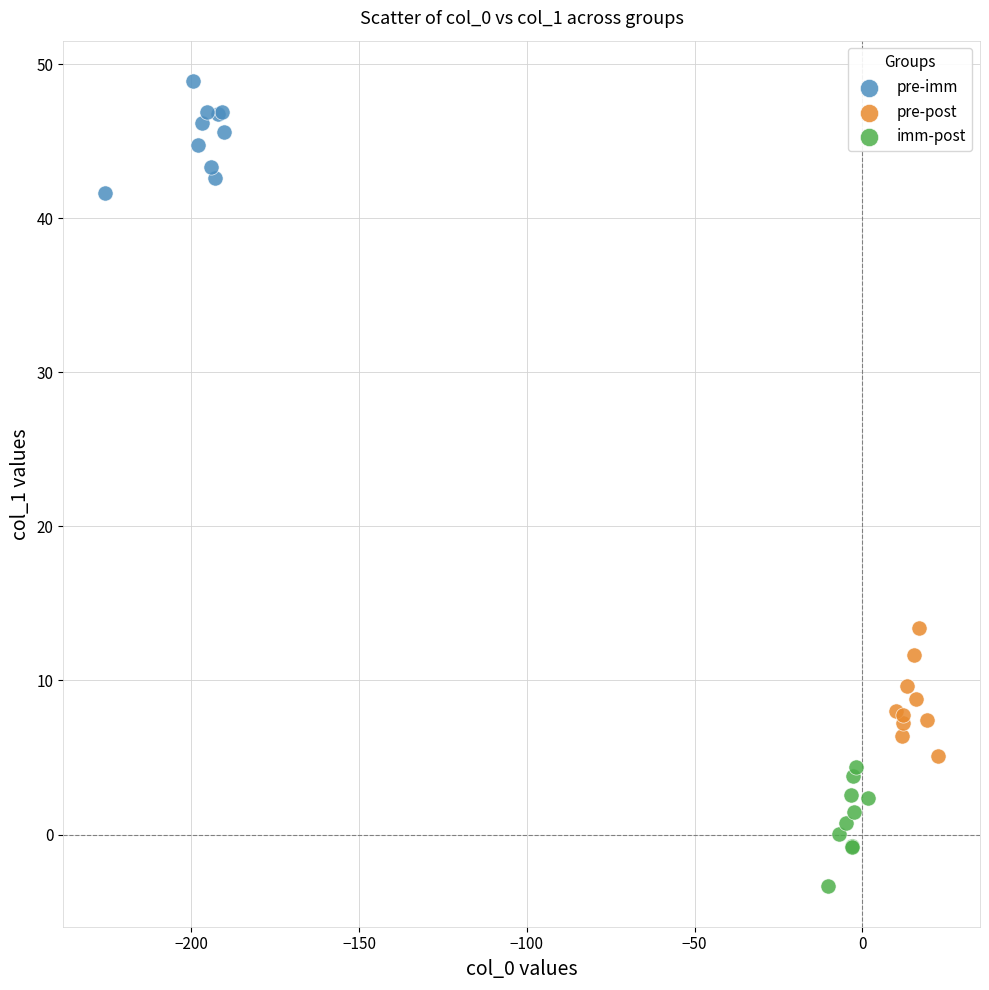

Which series reaches the maximum Y coordinate?

pre-imm